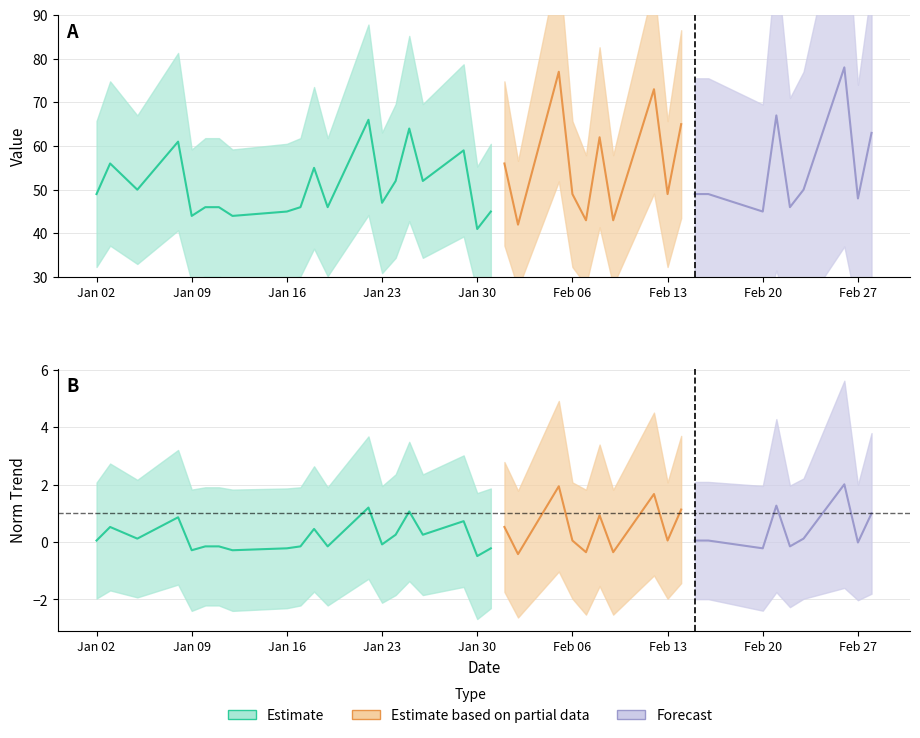

Is this an area chart (filled region under the line)?

No